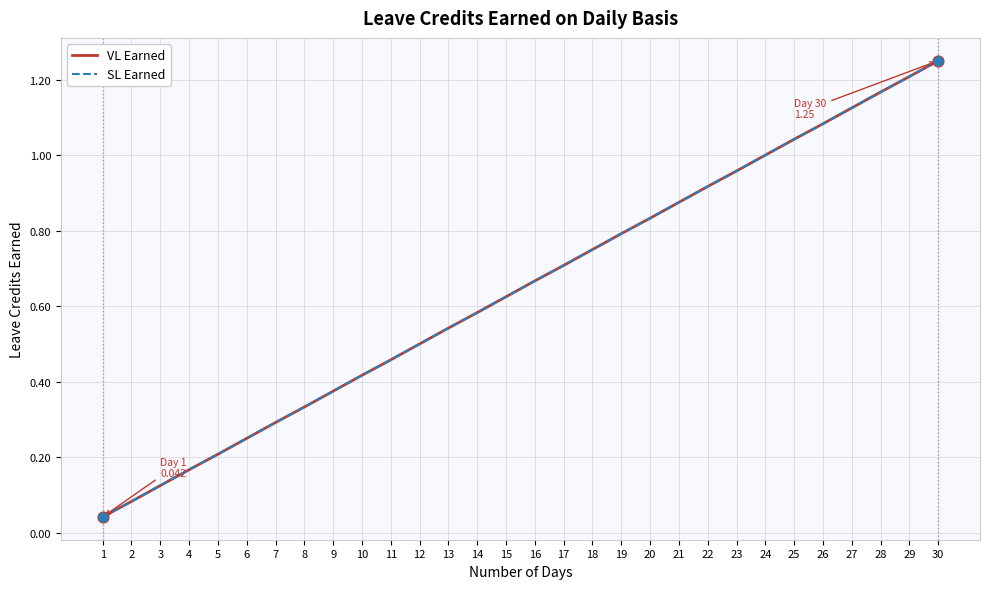

At how many categories does at least one series exceed 1?

6